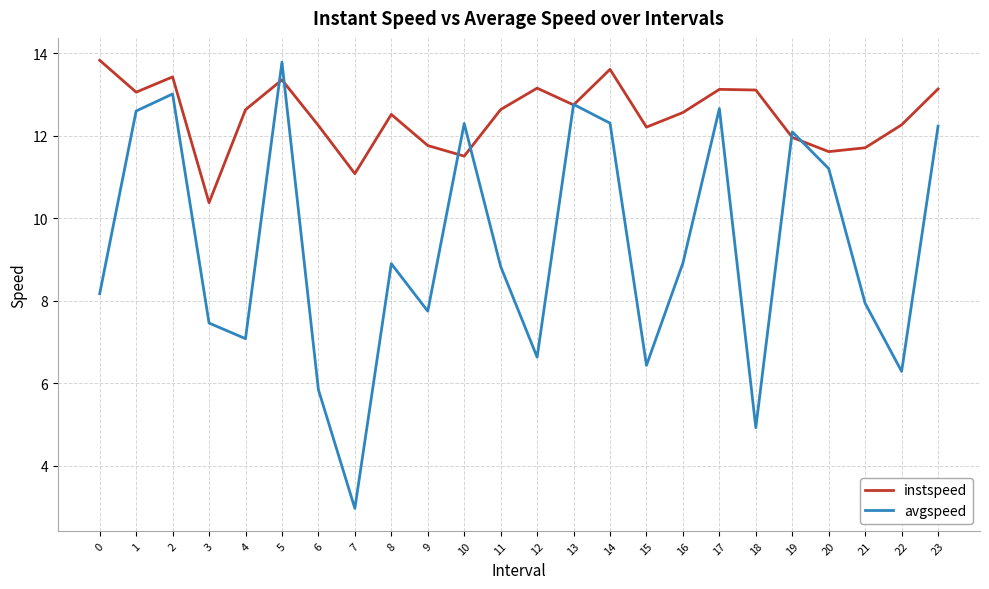

What is the lowest value of the avgspeed series?

3.0